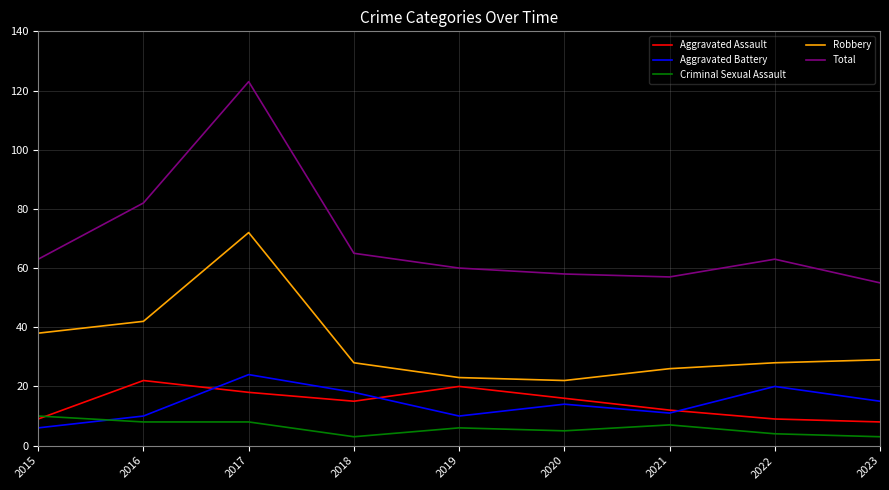

Reading left to right, list all the values displayed in this chart.

Aggravated Assault: 2015=9	2016=22	2017=18	2018=15	2019=20	2020=16	2021=12	2022=9	2023=8
Aggravated Battery: 2015=6	2016=10	2017=24	2018=18	2019=10	2020=14	2021=11	2022=20	2023=15
Criminal Sexual Assault: 2015=10	2016=8	2017=8	2018=3	2019=6	2020=5	2021=7	2022=4	2023=3
Robbery: 2015=38	2016=42	2017=72	2018=28	2019=23	2020=22	2021=26	2022=28	2023=29
Total: 2015=63	2016=82	2017=123	2018=65	2019=60	2020=58	2021=57	2022=63	2023=55